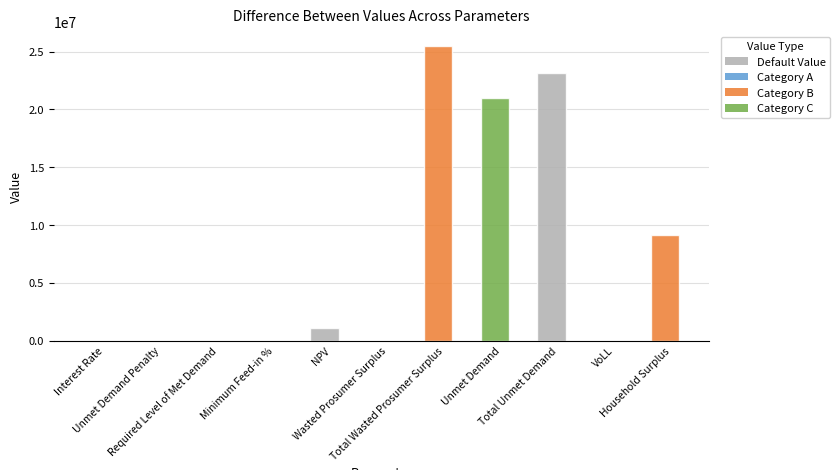

The value at Interest Rate is 0.3. True or false?

True